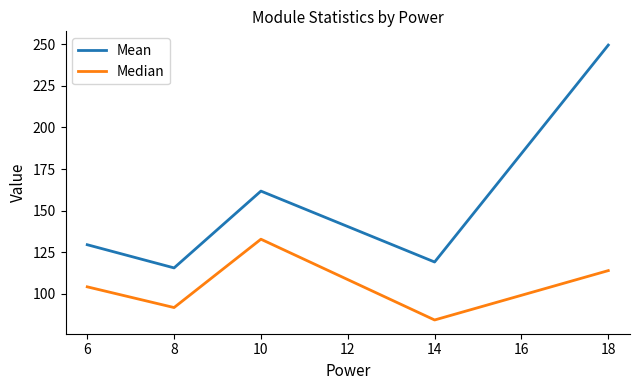

What is the difference between the maximum and minimum values in the Mean series?

133.9